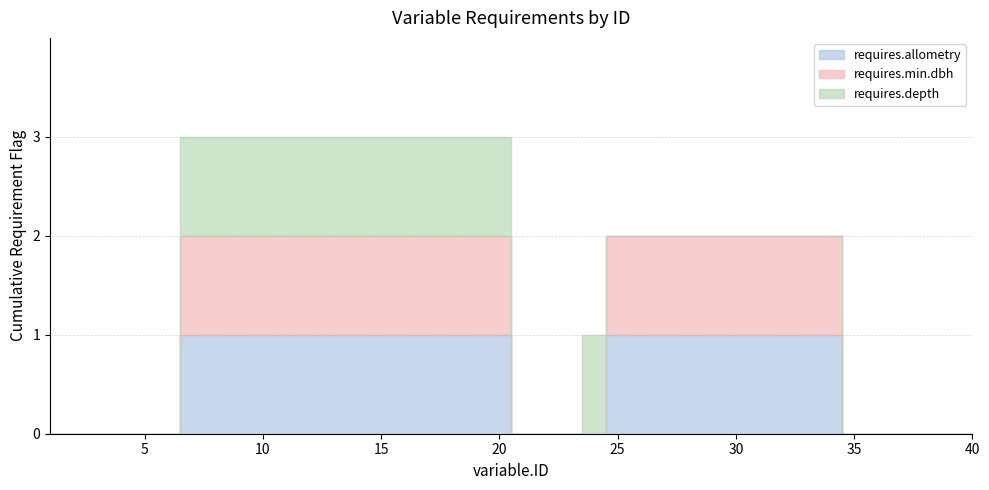

What is the sum of all requires.min.dbh values?

24